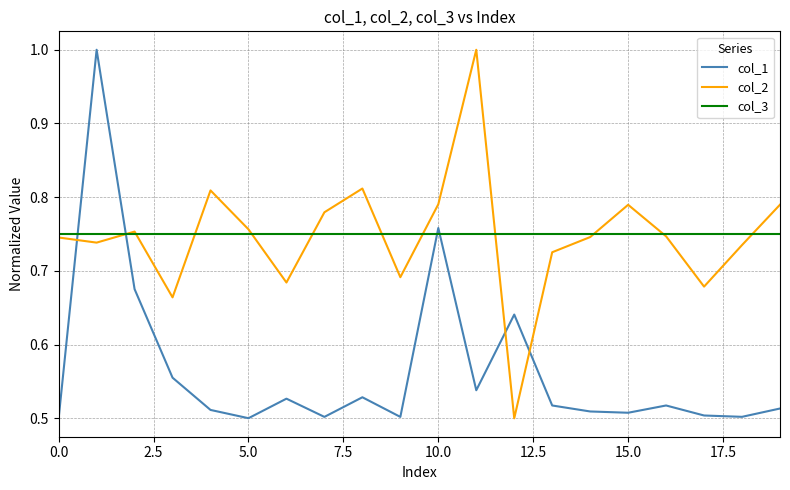

True or false: col_1 and col_2 intersect in this chart.

True